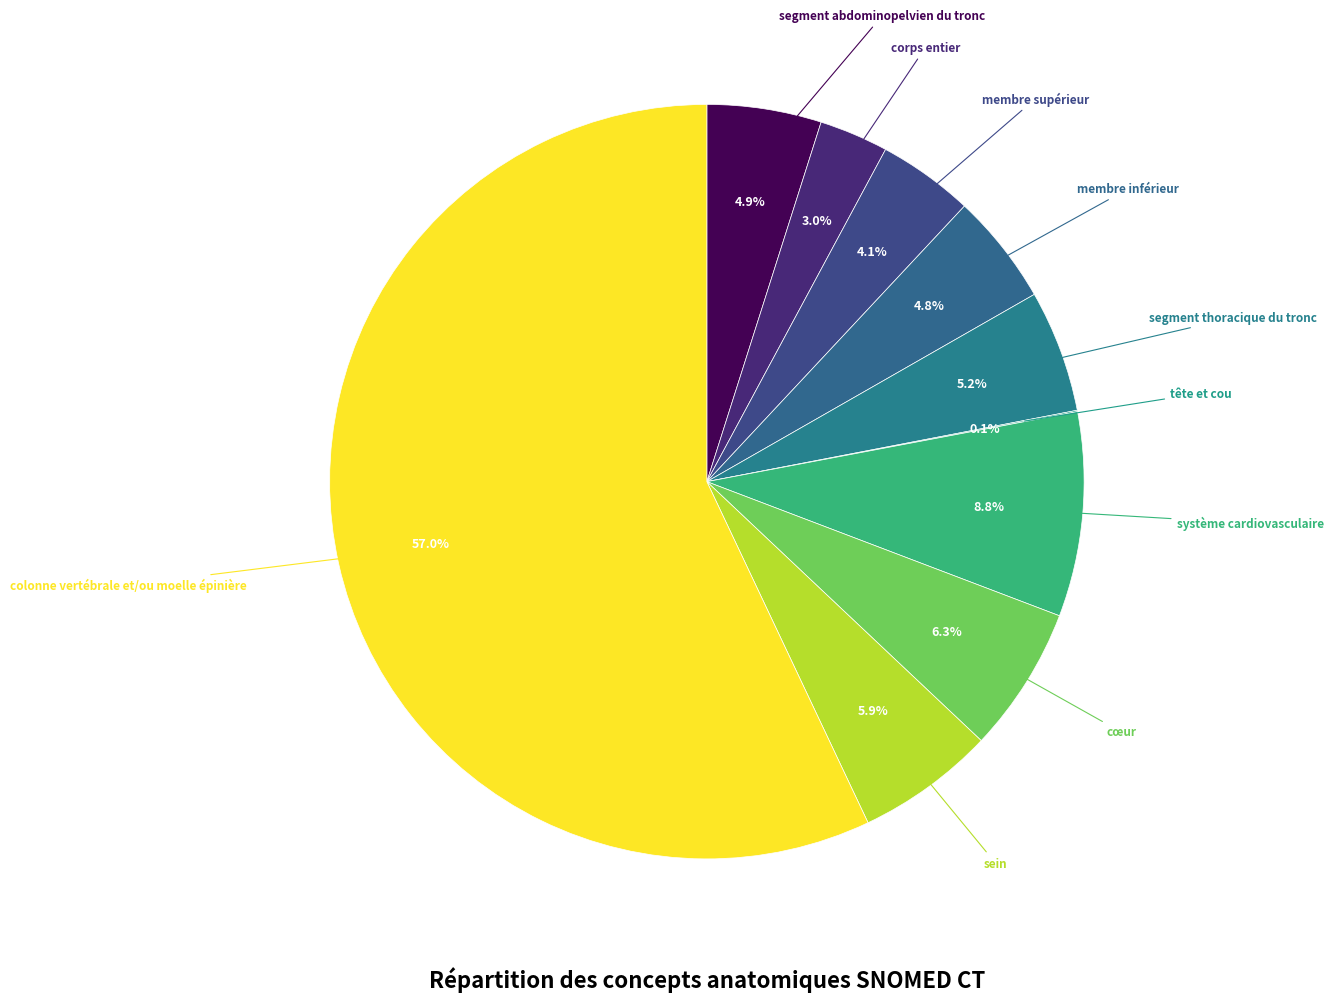

How many segments does this pie chart have?

10